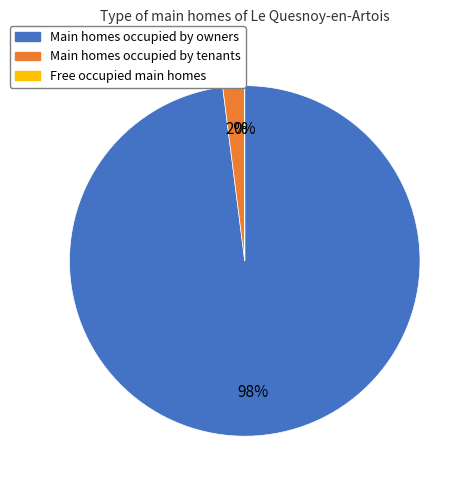

To the nearest percent, what is the difference between the largest and smallest slice percentages?

98%